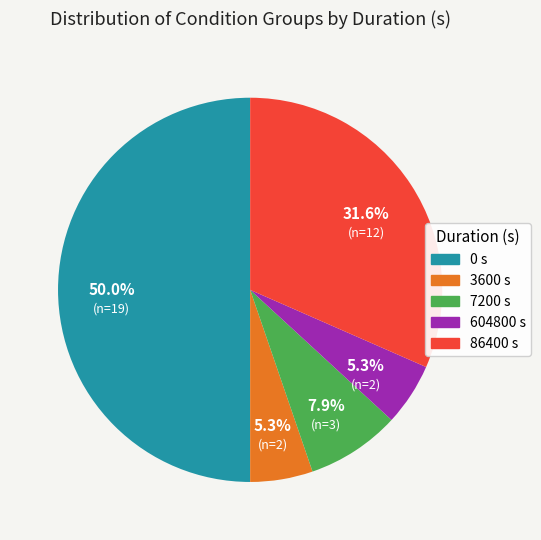

What percentage is NOT represented by 0?

50.0%